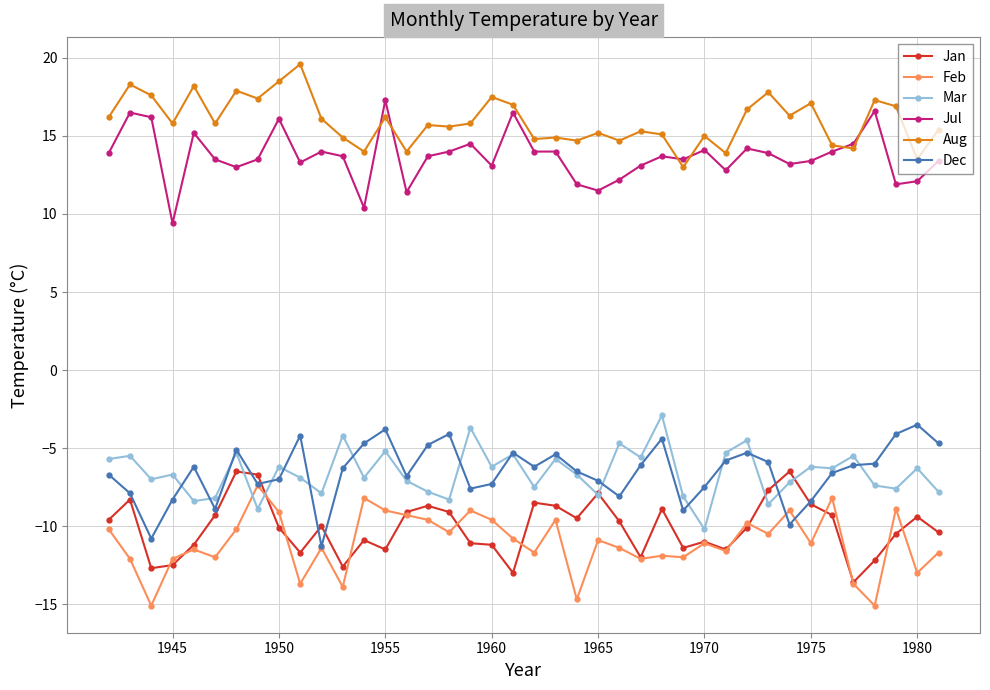

True or false: Feb and Aug intersect in this chart.

False